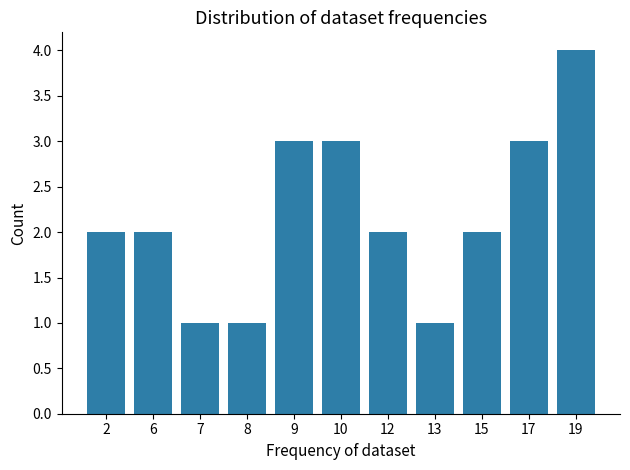

How many series are shown in this chart?

1